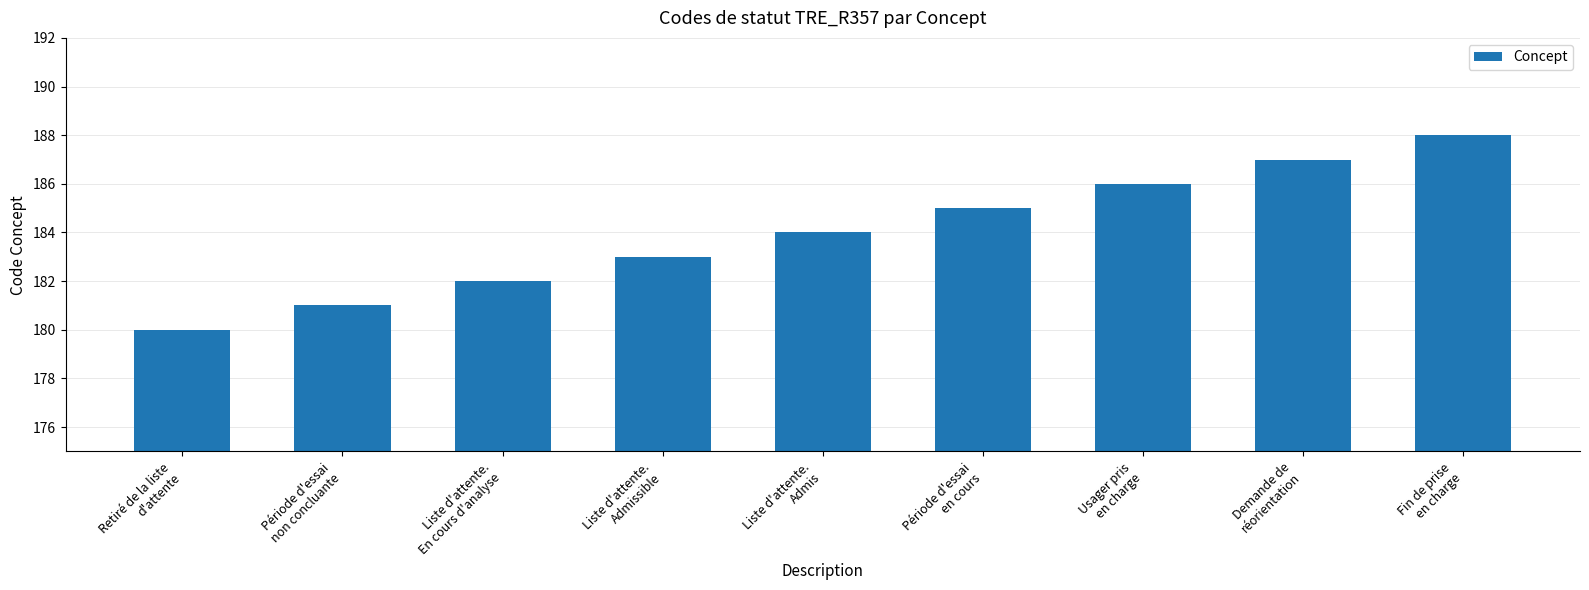

Which label corresponds to the largest value in the chart?

Fin de prise
en charge